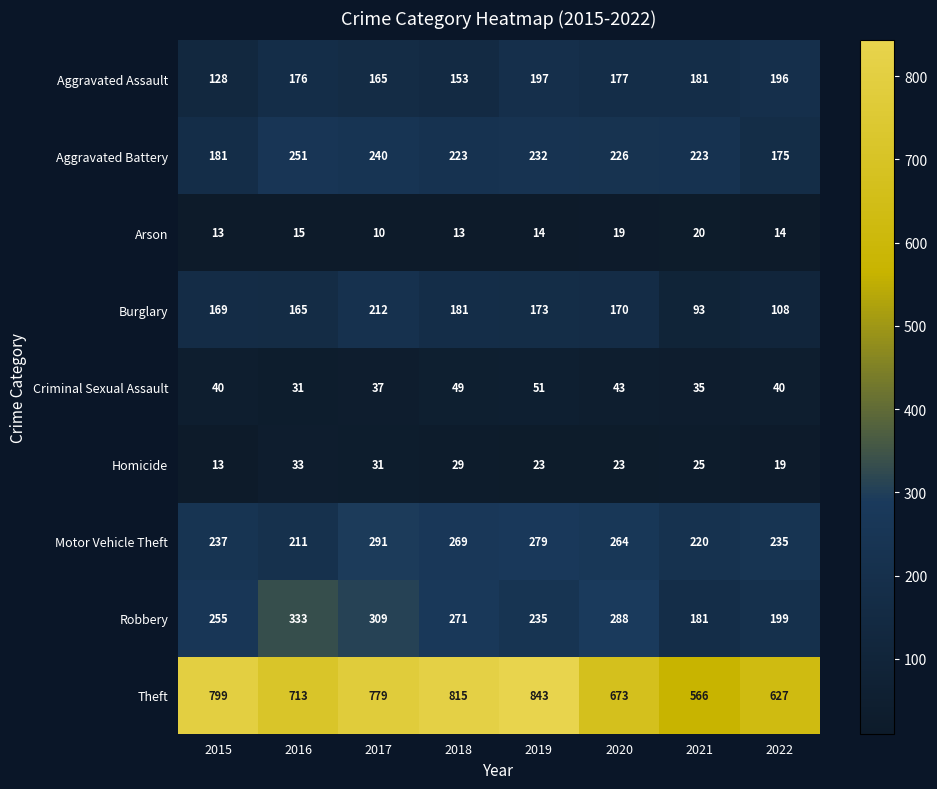

Which category has the highest value across all series?

2019